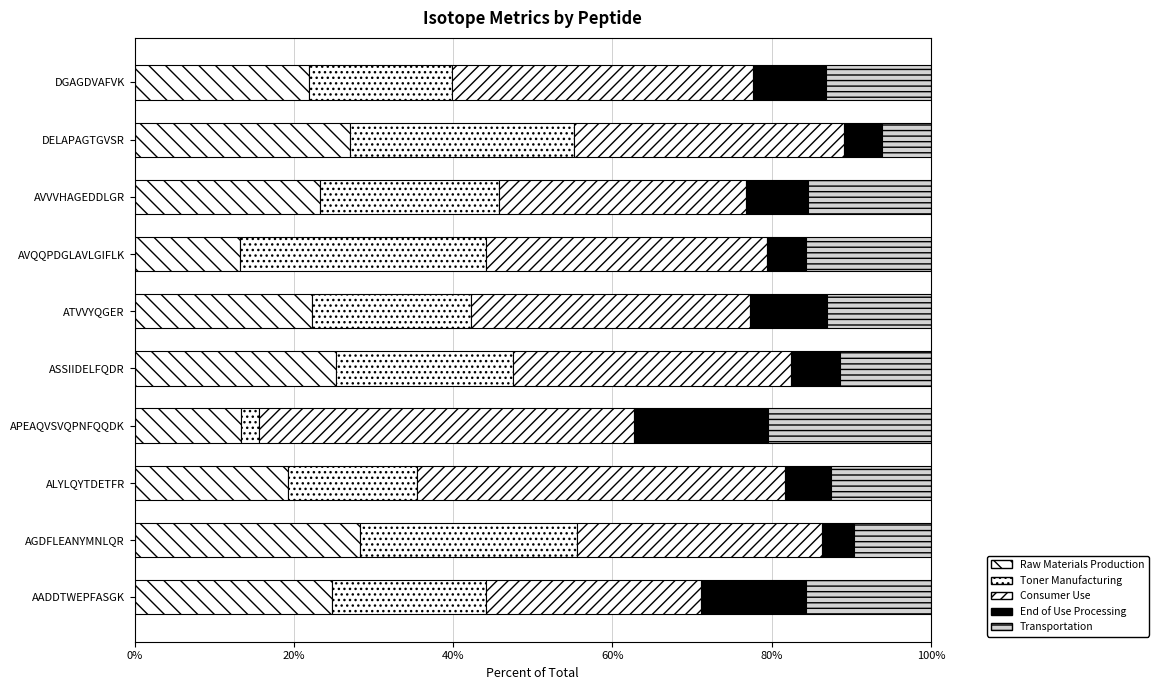

Count the number of categories in the chart.

10